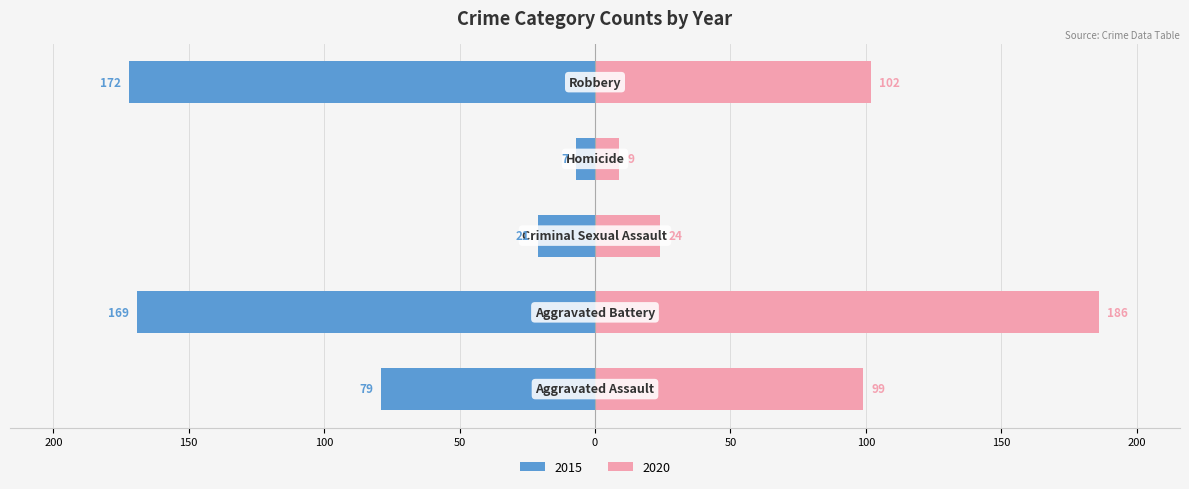

Between Robbery and Homicide, which is larger?

Robbery